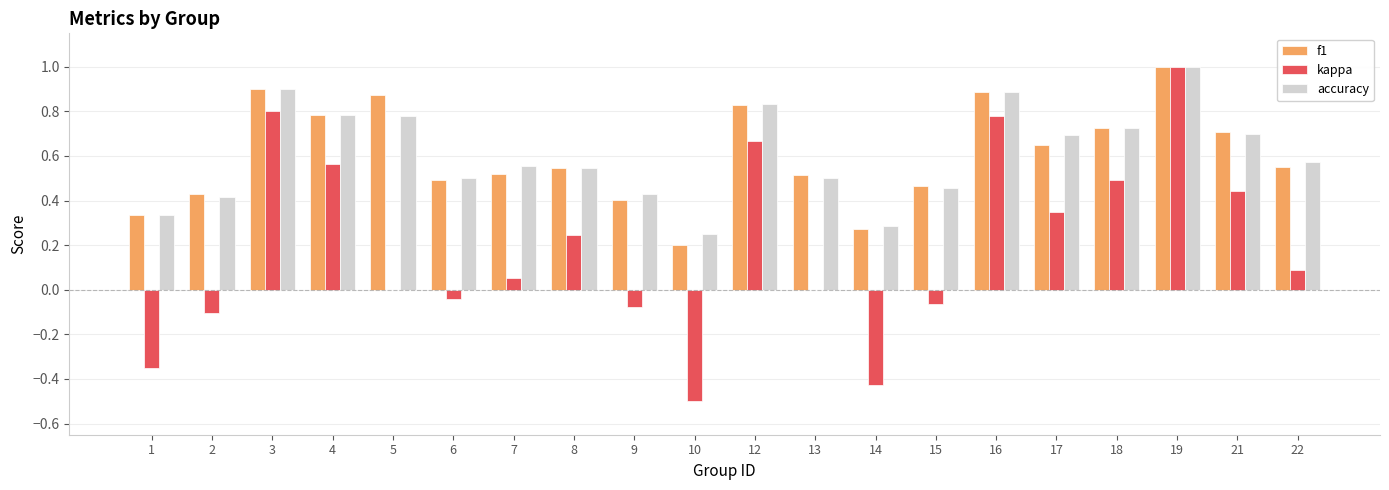

What is the sum of all kappa values?

3.9